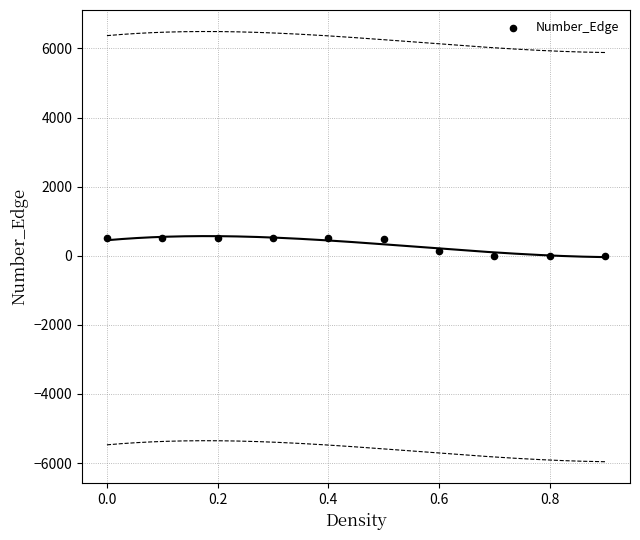

What is the average Y value?

314